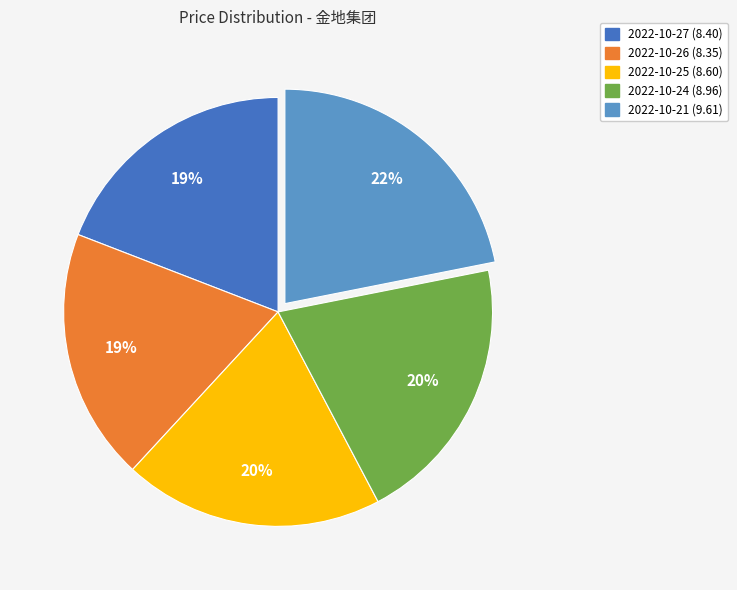

Does any single category account for the majority?

No